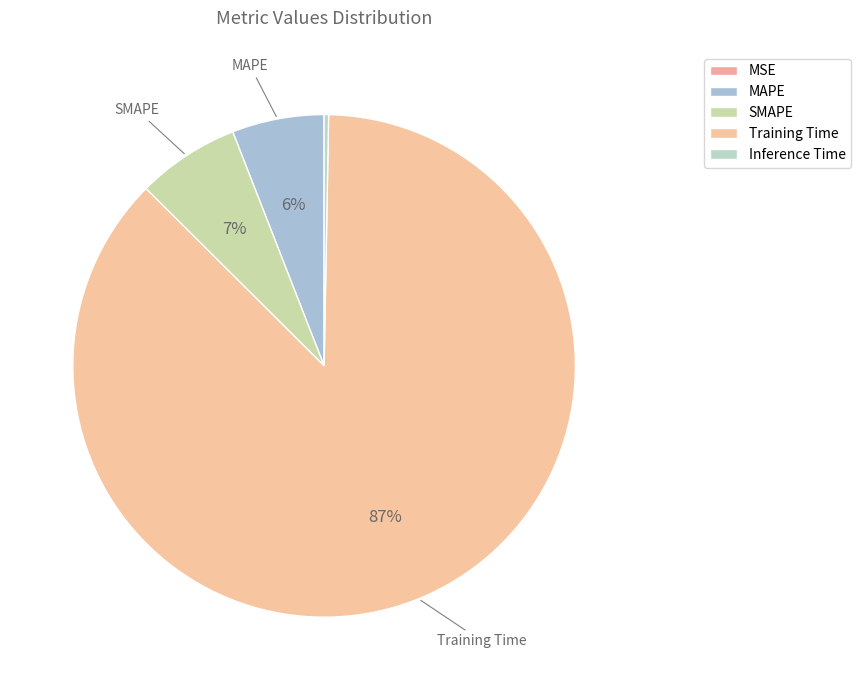

Rank the categories by value from highest to lowest.

Training Time, SMAPE, MAPE, Inference Time, MSE